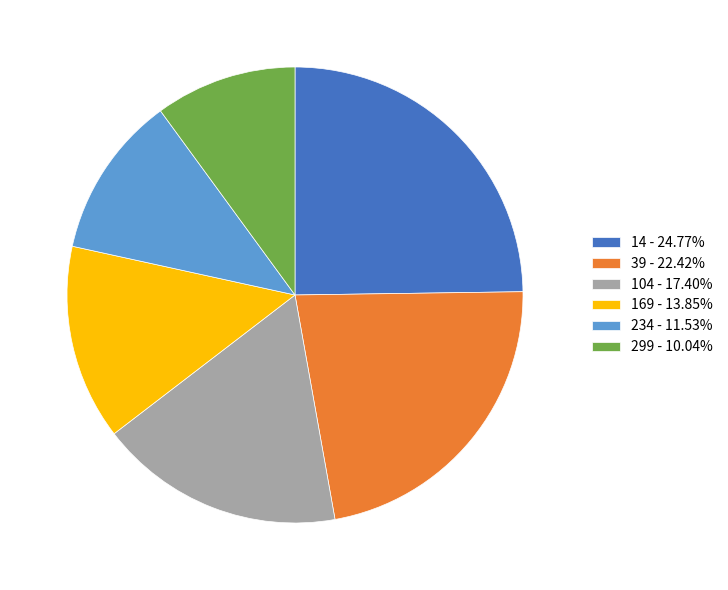

Is 14 - 24.77% the majority of the pie?

No